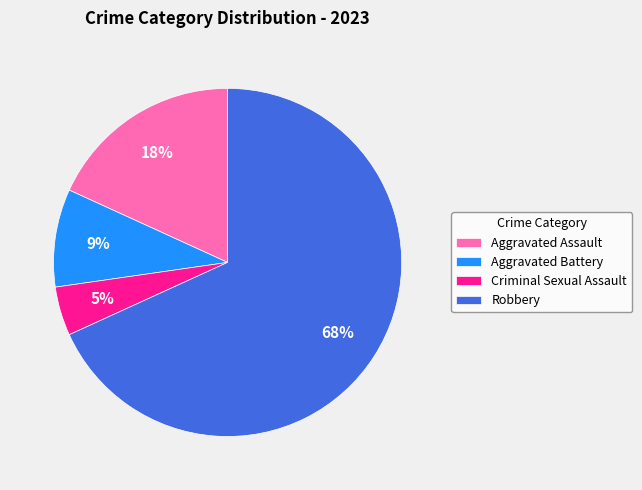

Is the sum of Aggravated Assault and Aggravated Battery greater than half?

No